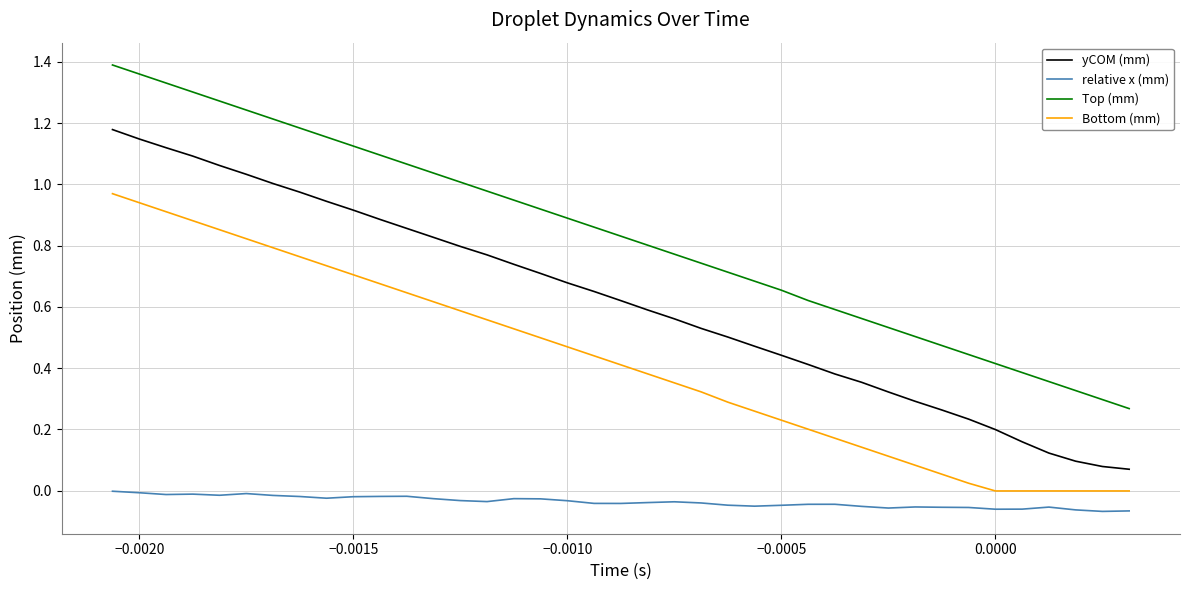

True or false: yCOM (mm) and Top (mm) intersect in this chart.

False